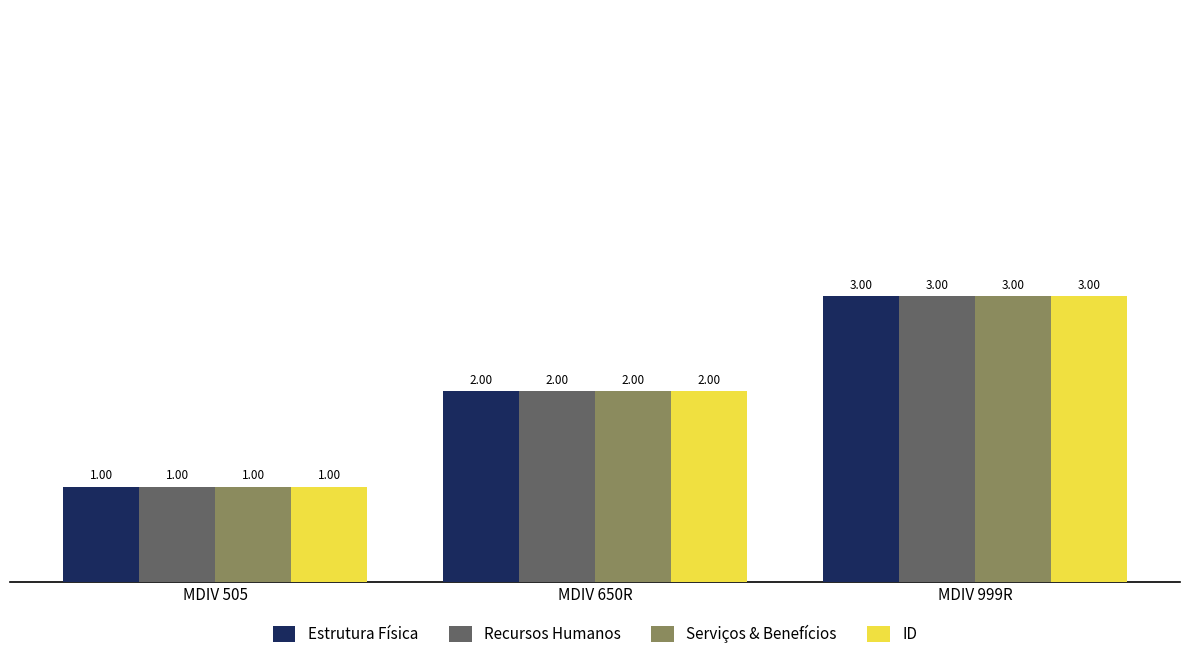

What is the lowest value of the ID series?

1